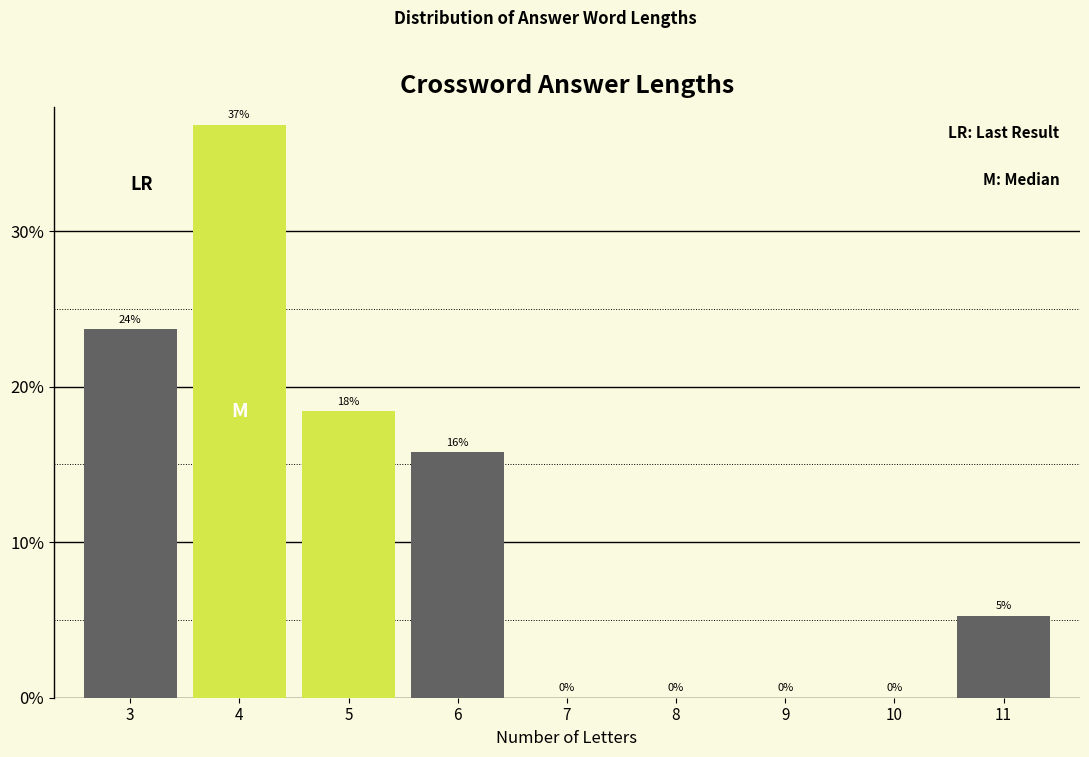

What is the sum of all values?

100.0